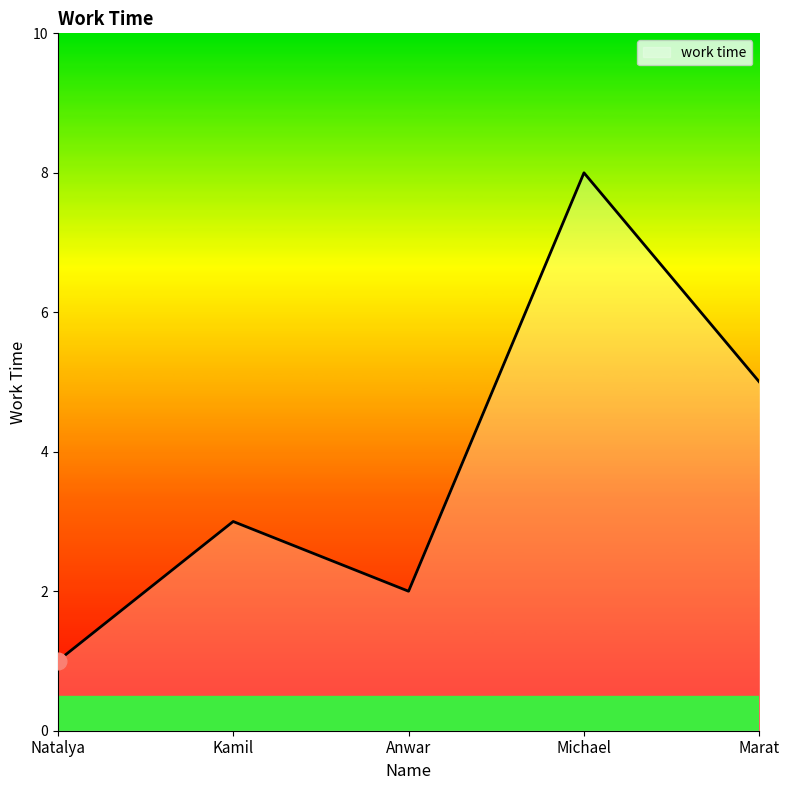

What position from the left is Anwar?

3